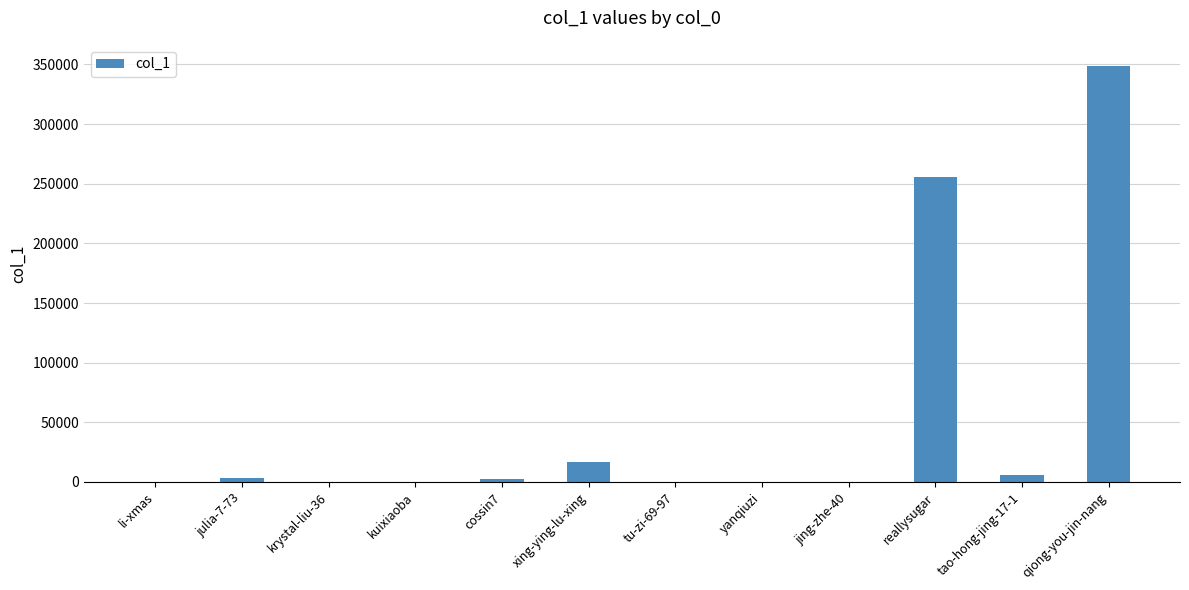

What is the approximate value at yanqiuzi?

4